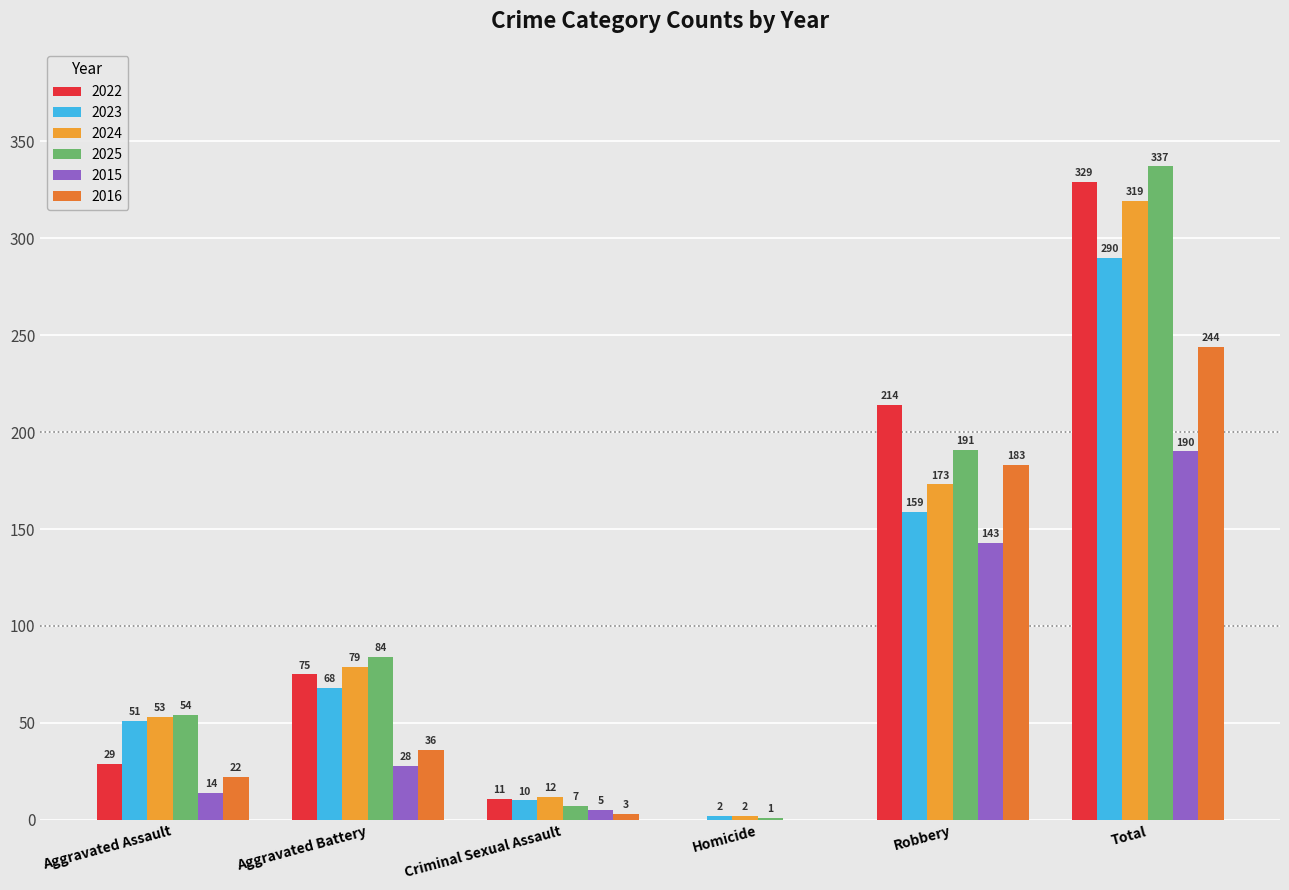

Is it true that 2022 equals 42 at Aggravated Assault?

False